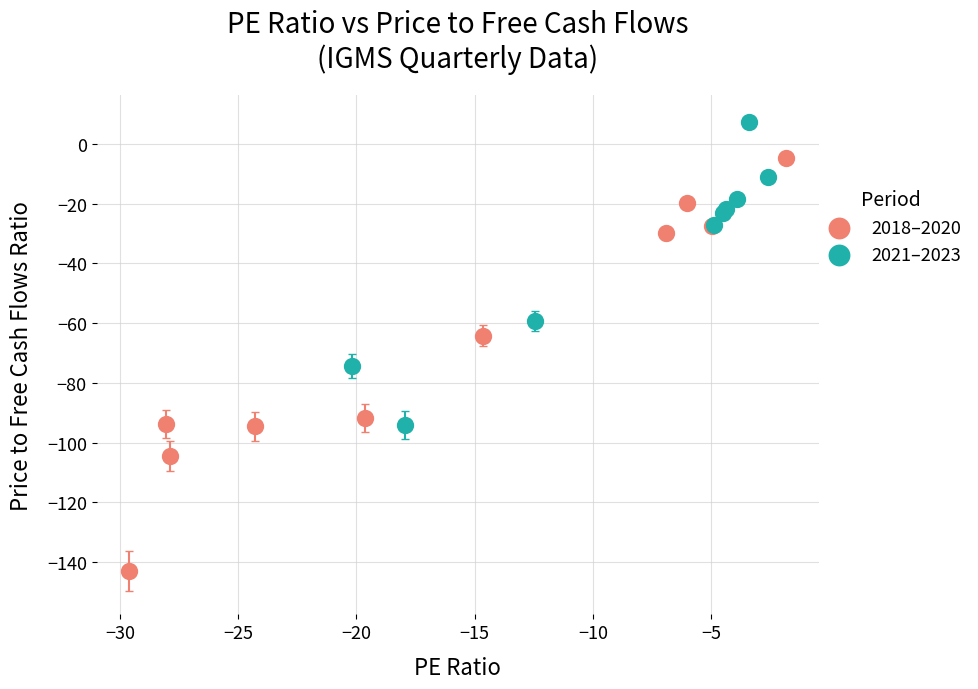

Which series reaches the minimum Y coordinate?

2018–2020